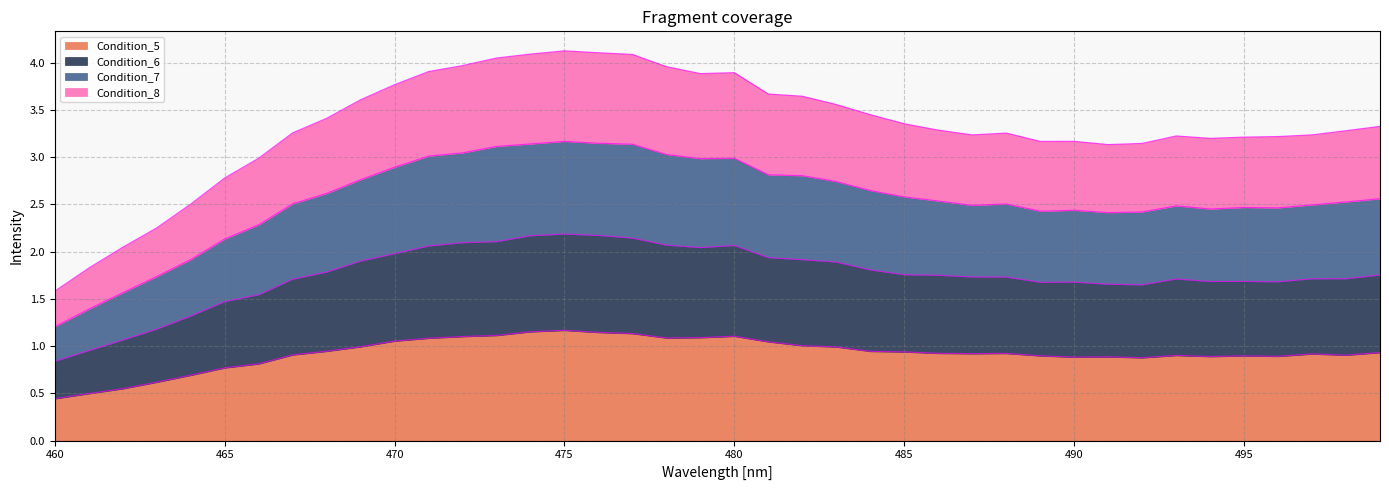

Which series changed the most between 477 and 497?

Condition_8